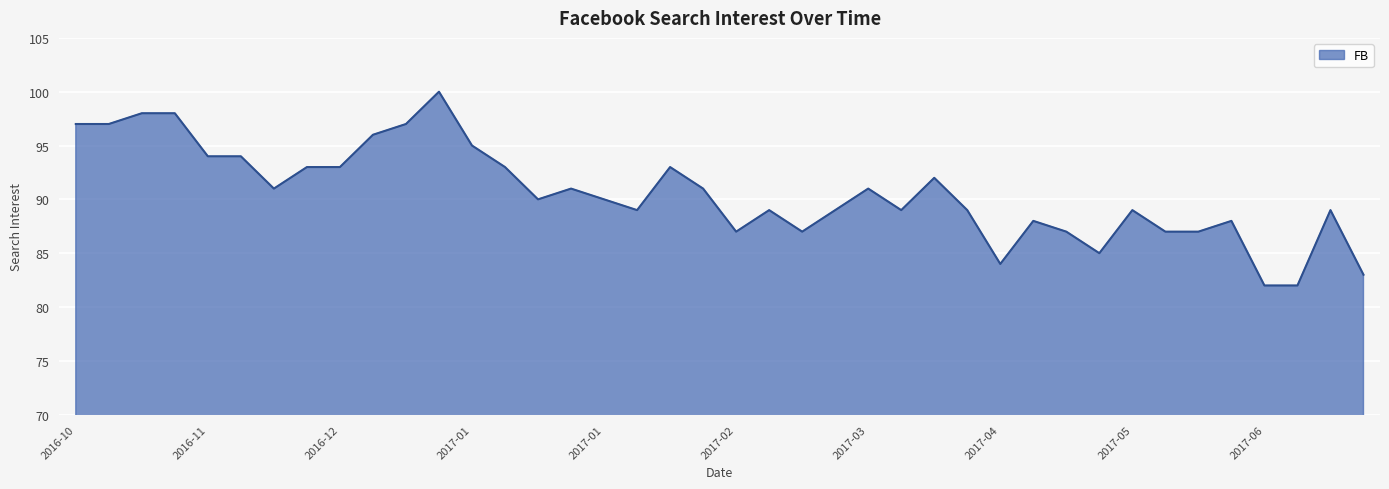

What is the greatest value displayed?

100